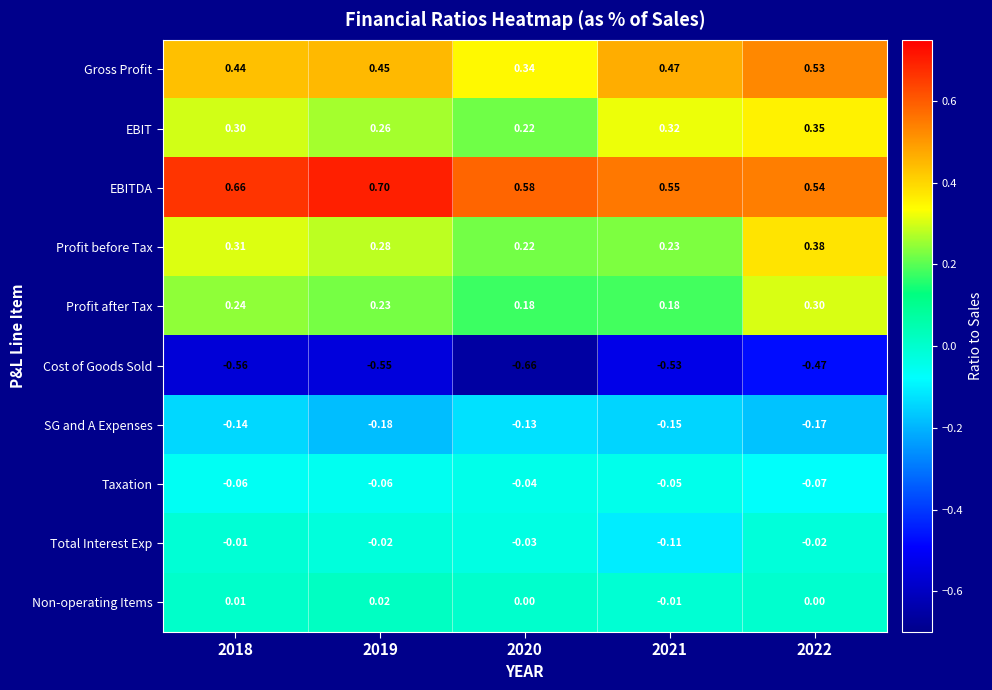

What is the spread (max minus min) of values at 2018?

1.2